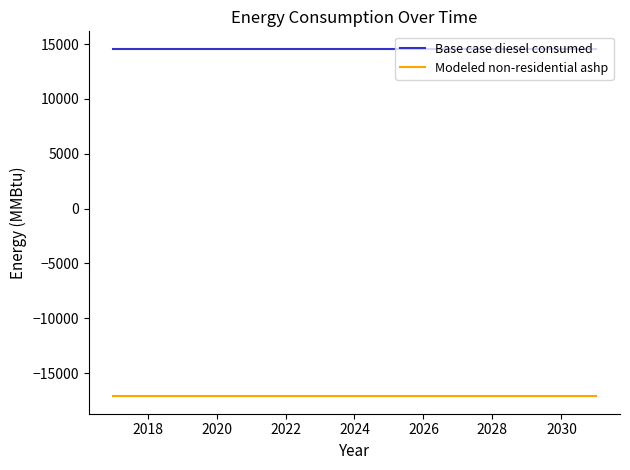

Reading left to right, what are all the values shown in this chart?

Base case diesel consumed: 14584.8	14584.8	14584.8	14584.8	14584.8	14584.8	14584.8	14584.8	14584.8	14584.8	14584.8	14584.8	14584.8	14584.8	14584.8
Modeled non-residential ashp: -17121.3	-17121.3	-17121.3	-17121.3	-17121.3	-17121.3	-17121.3	-17121.3	-17121.3	-17121.3	-17121.3	-17121.3	-17121.3	-17121.3	-17121.3